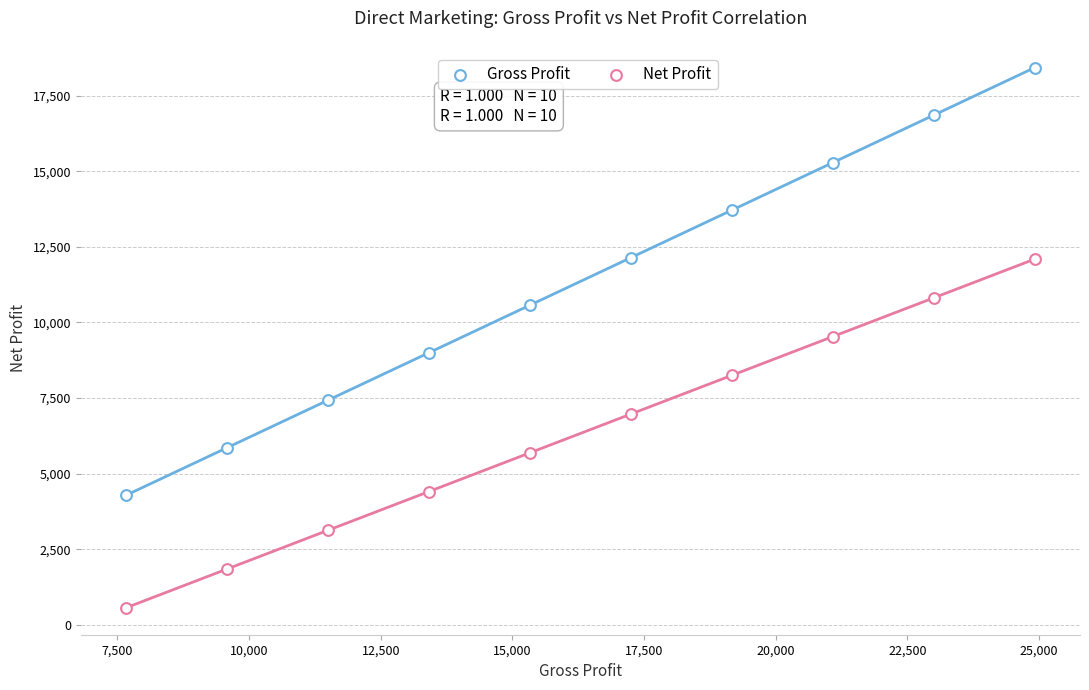

Count the number of points in this scatter plot.

20